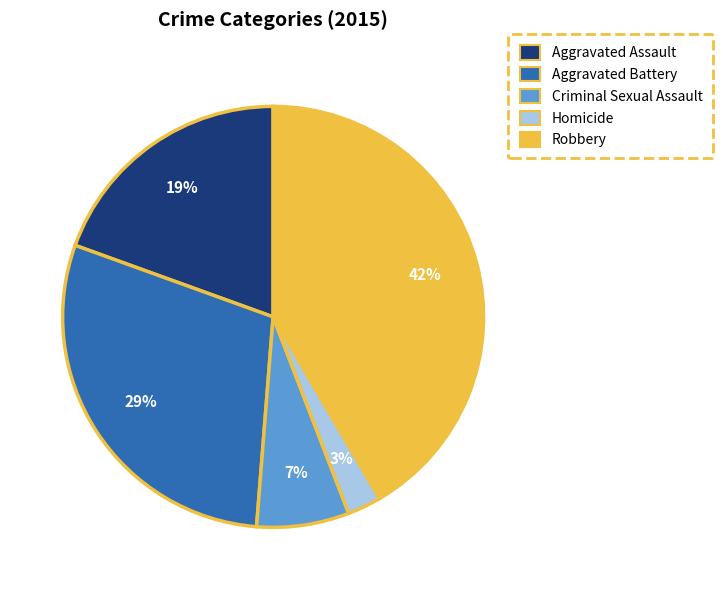

Count the number of slices in the pie.

5